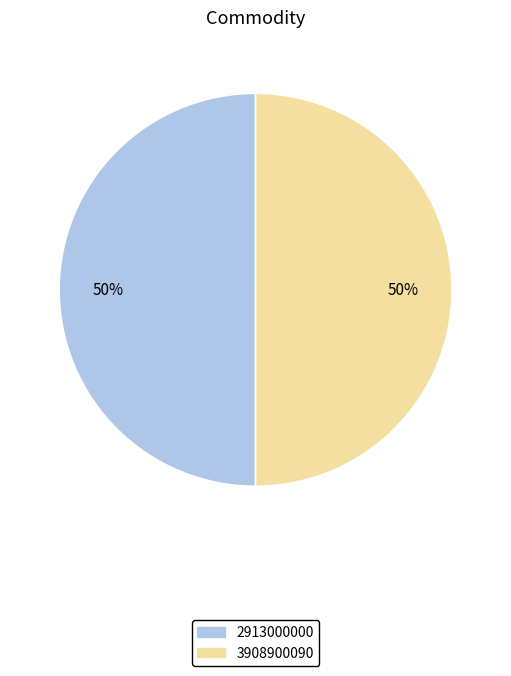

To the nearest percent, what portion does 3908900090 represent?

50%